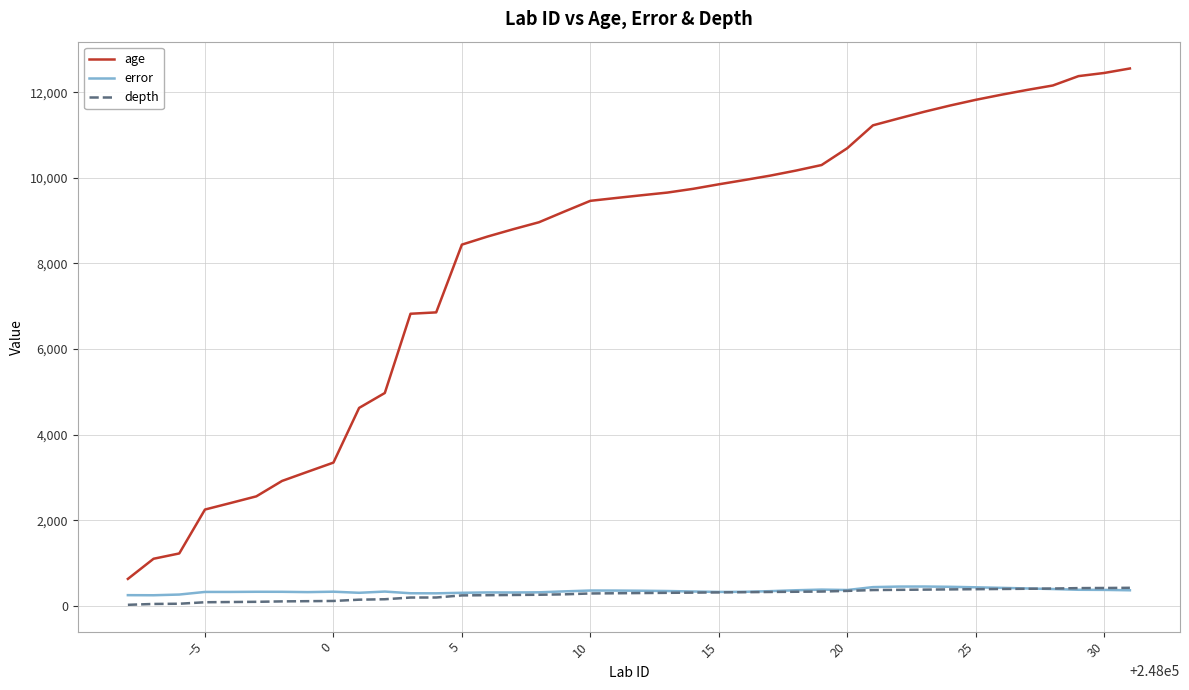

True or false: age and error intersect in this chart.

False